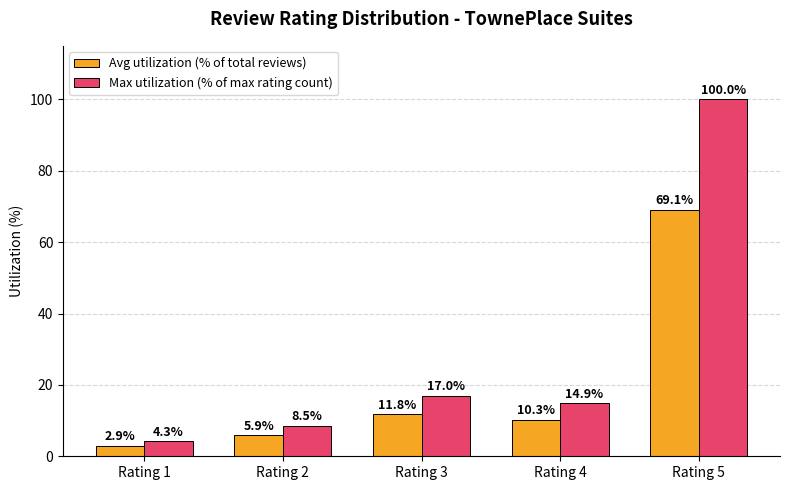

Which label corresponds to the largest value in the chart?

Rating 5